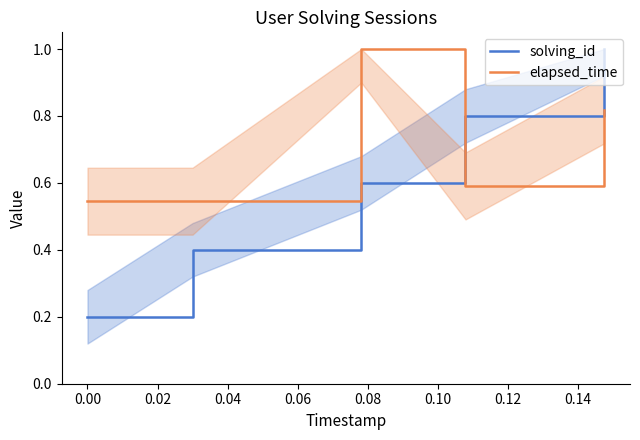

At how many categories does at least one series exceed 0?

5